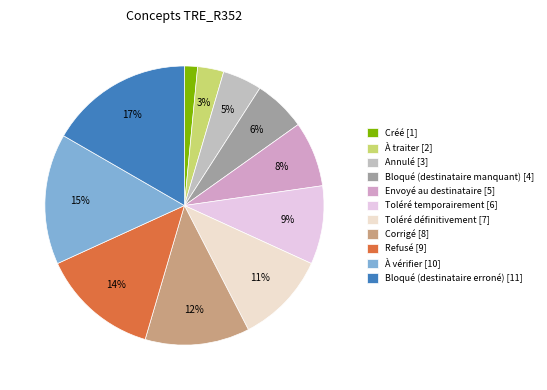

To the nearest percent, what is the difference between the À traiter and Corrigé slice percentages?

9%